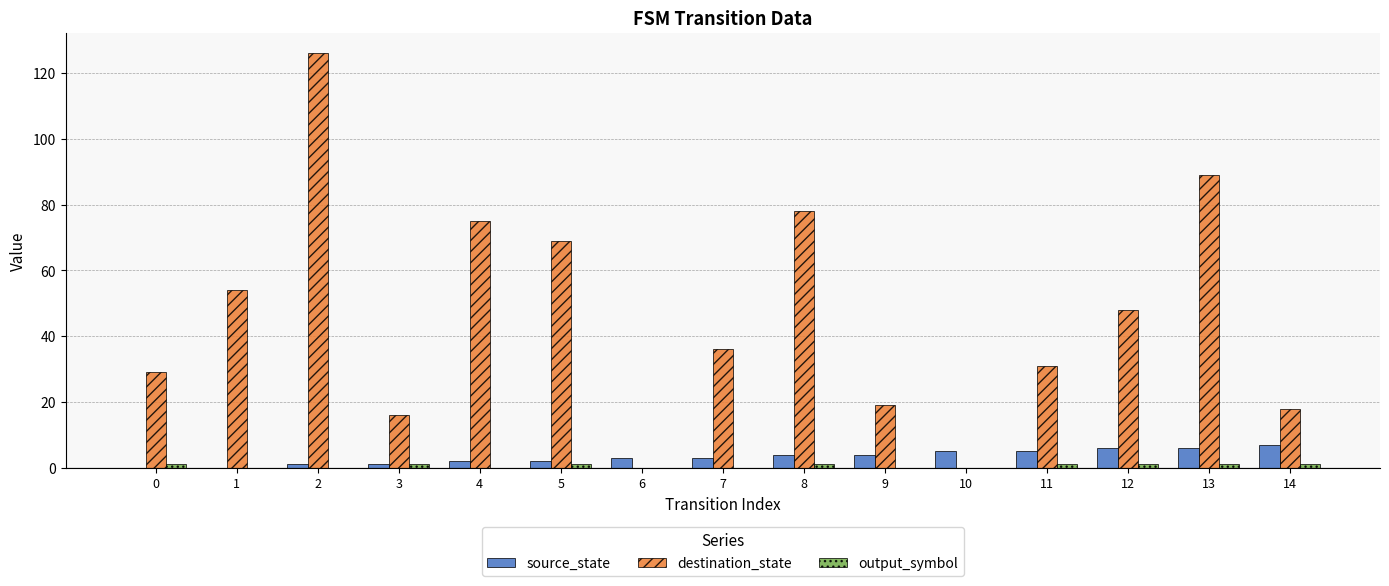

How many distinct data groups are displayed?

3